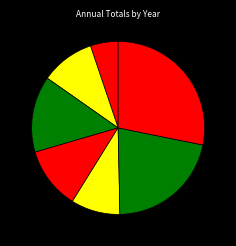

Count the number of slices in the pie.

7